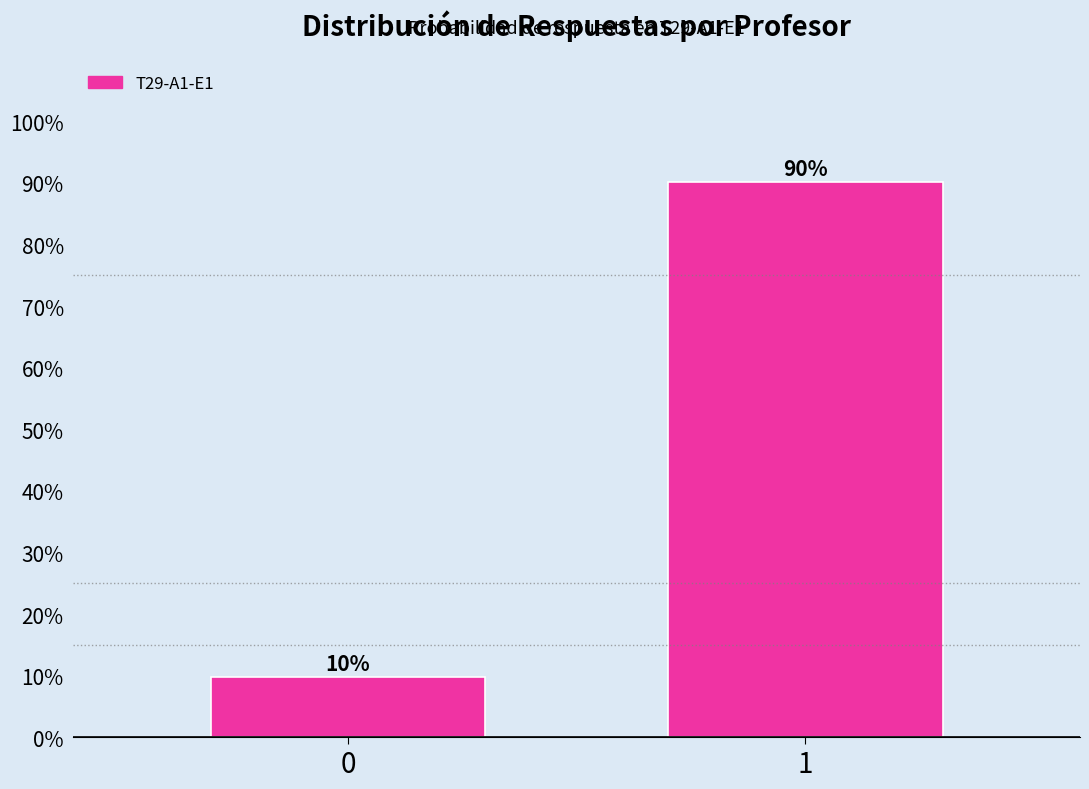

Is it true that the value at 1 is 90.2?

True